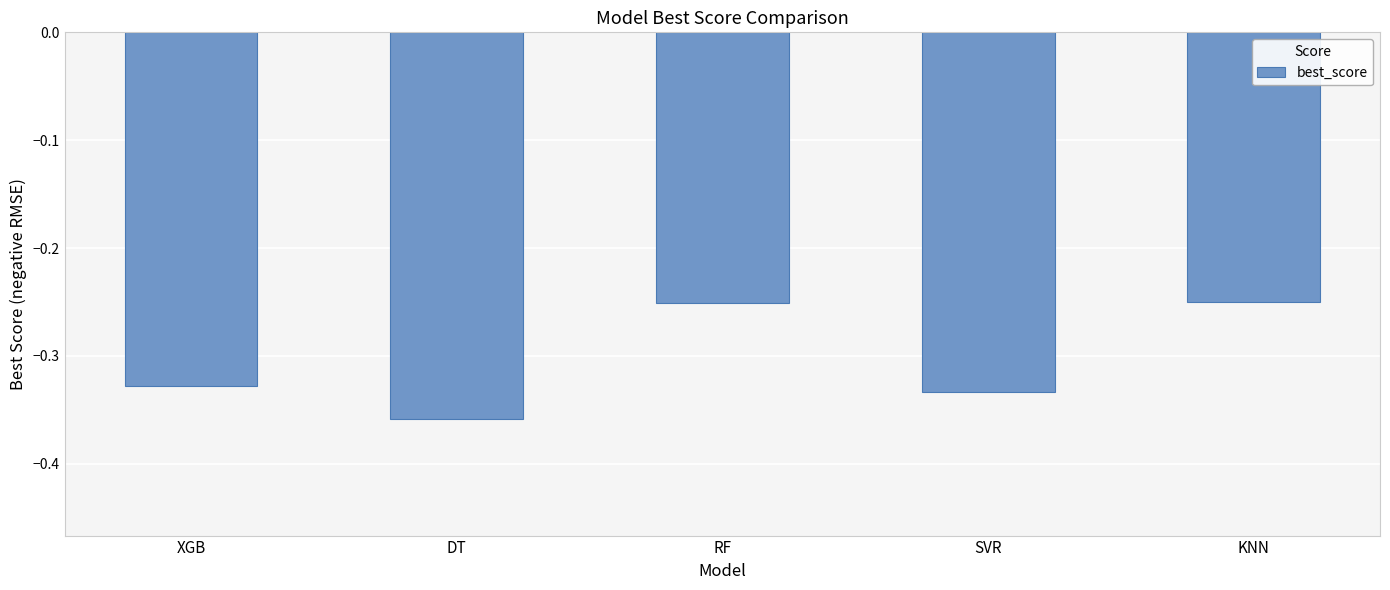

At which category does the chart reach its minimum across all series?

DT